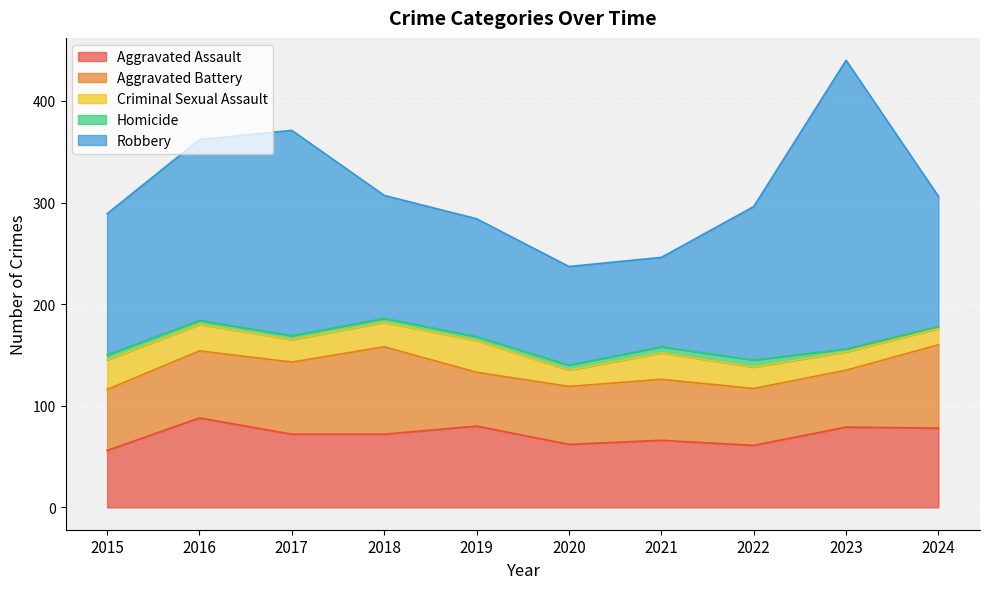

At which label does Aggravated Battery first exceed 60?

2016